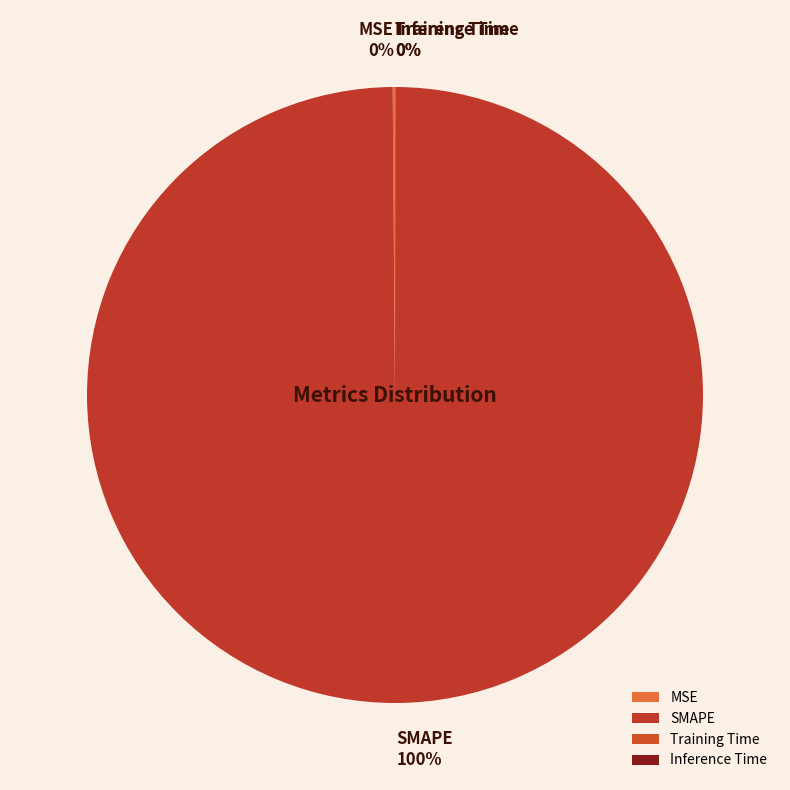

Which slice is the largest?

SMAPE